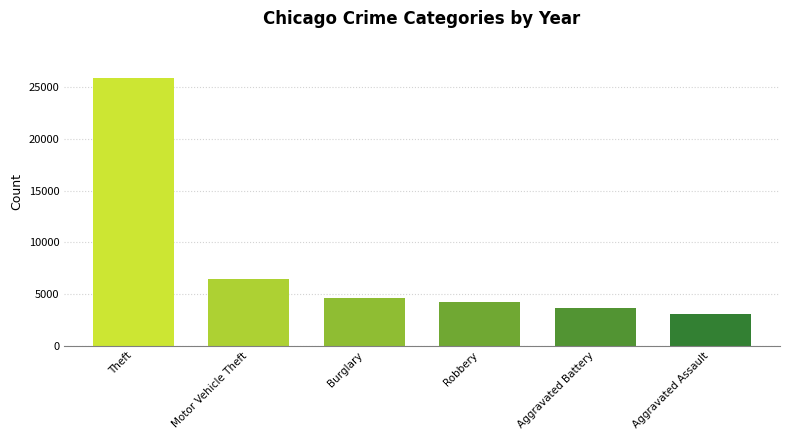

Reading left to right, extract all data points from this chart.

Theft=25897.0	Motor Vehicle Theft=6464.3	Burglary=4574.1	Robbery=4214.7	Aggravated Battery=3647.2	Aggravated Assault=3034.2